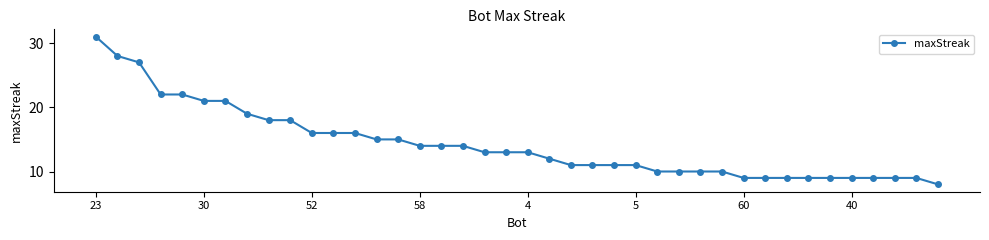

What is the value of the 24th point from the left?

11